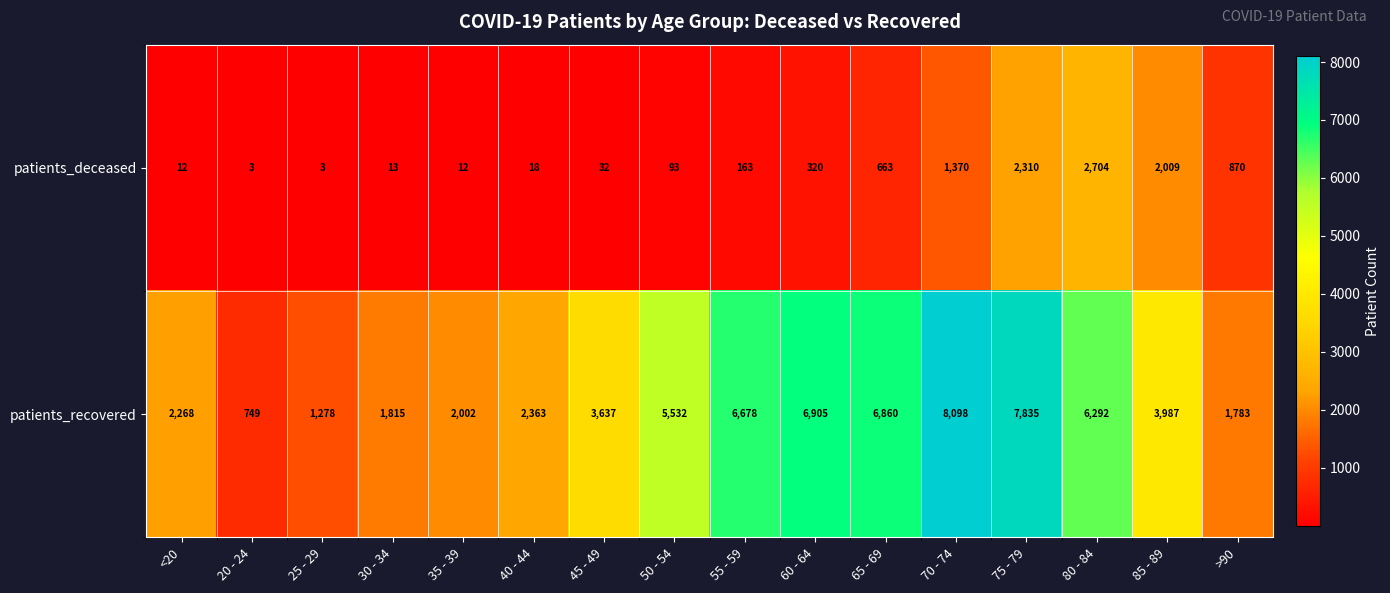

What is the maximum value shown in the chart?

8098